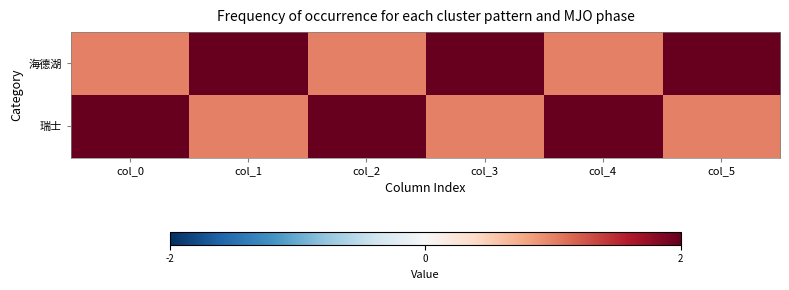

What is the minimum value shown in the chart?

1